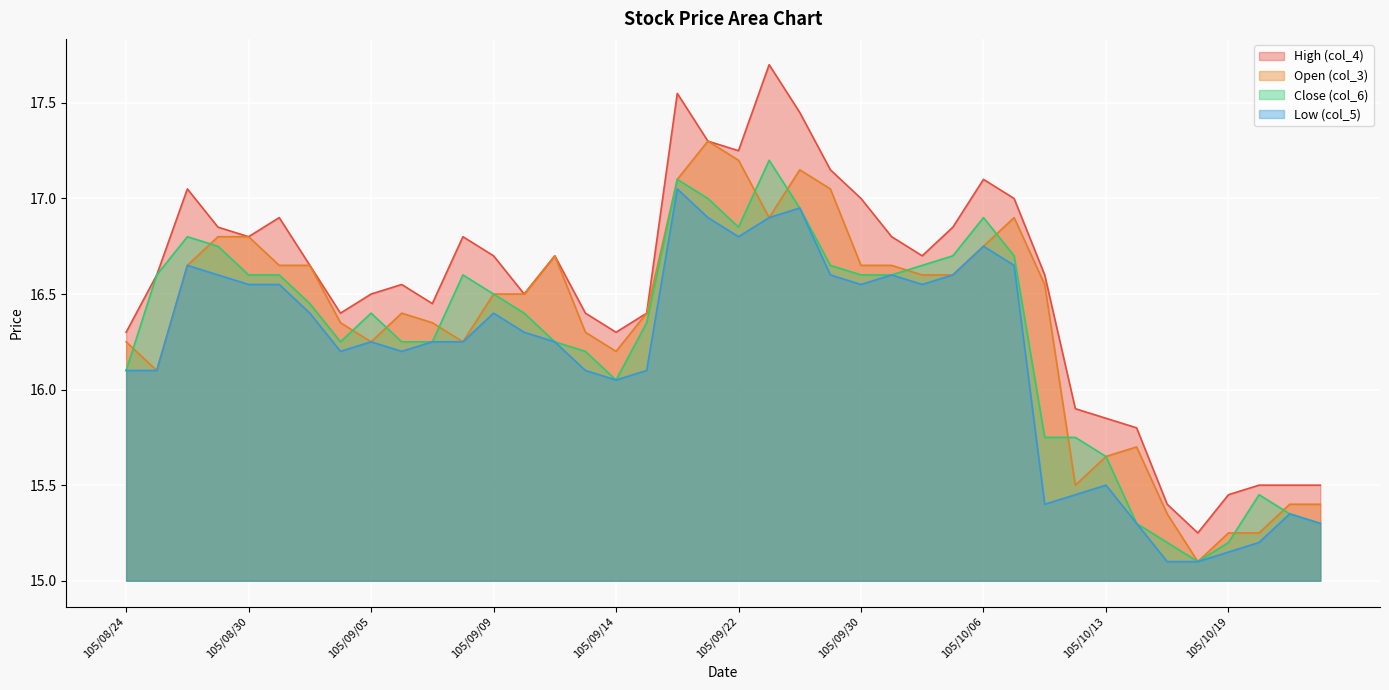

At which label is High (col_4) closest to 16?

105/10/12